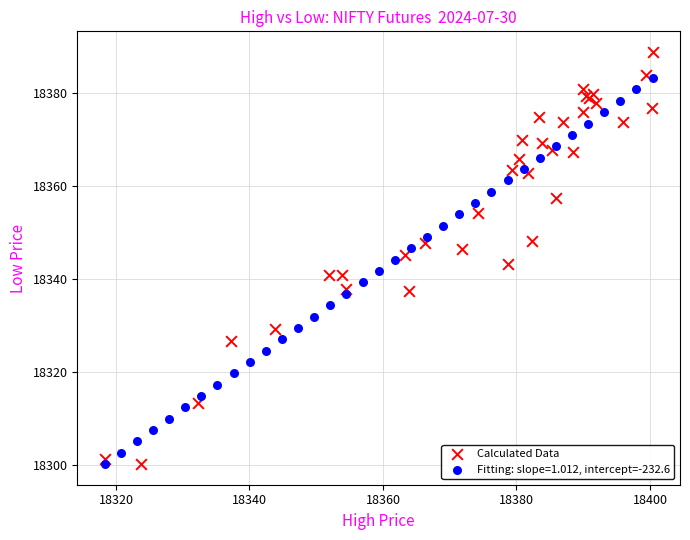

Which series reaches the maximum Y coordinate?

Calculated Data